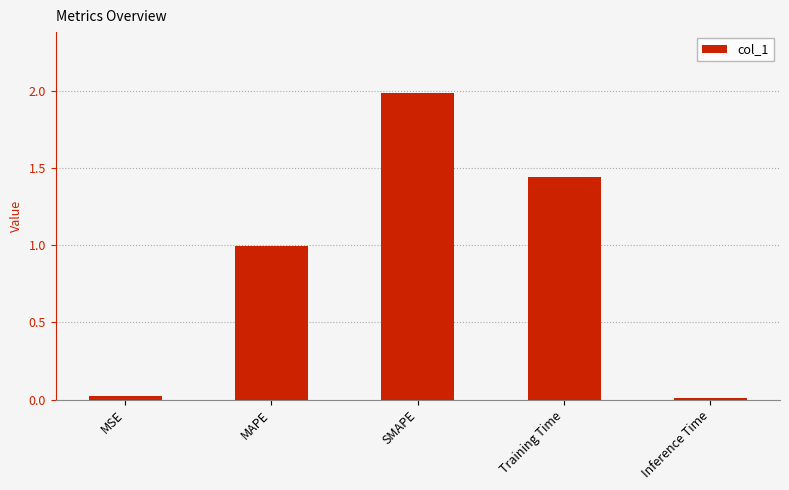

Which category has the highest value across all series?

SMAPE